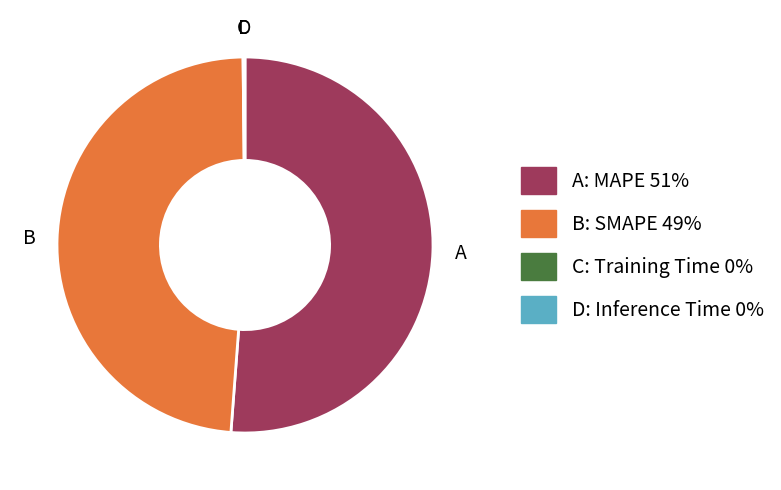

Is there a majority slice in this chart?

Yes